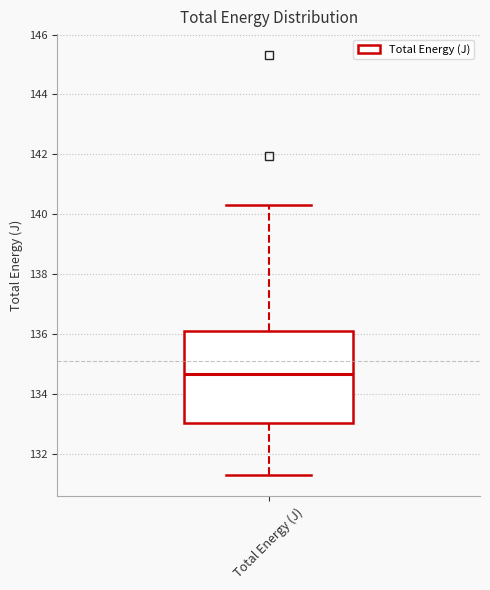

Where does the lower whisker of the box for Total Energy (J) end on the y-axis? The values are not printed on the chart, so give them approximately, as read against the axis.

131.2